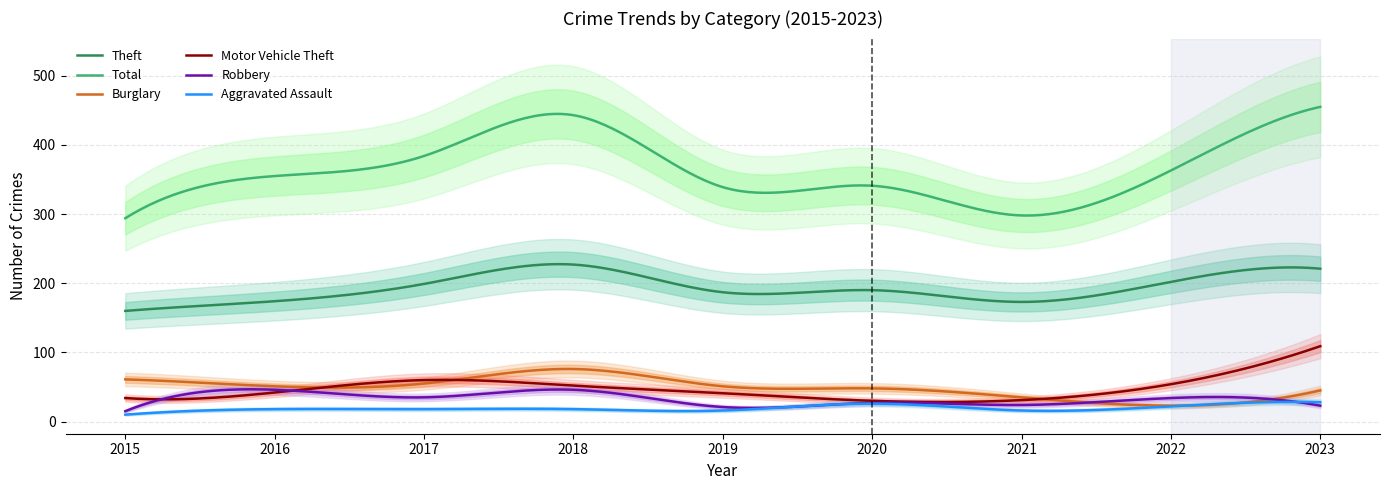

What is the average value of the Motor Vehicle Theft series?

46.8